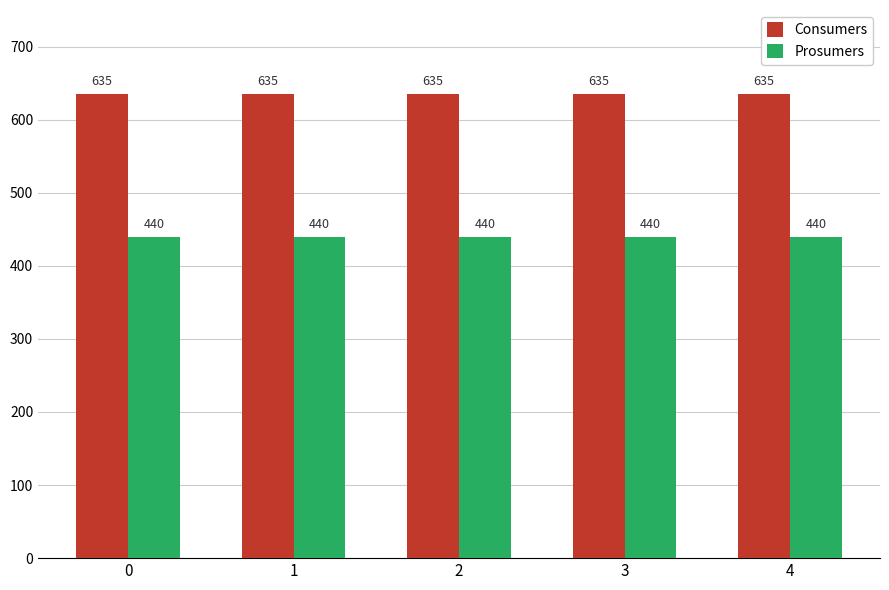

Count the number of data series in this chart.

2